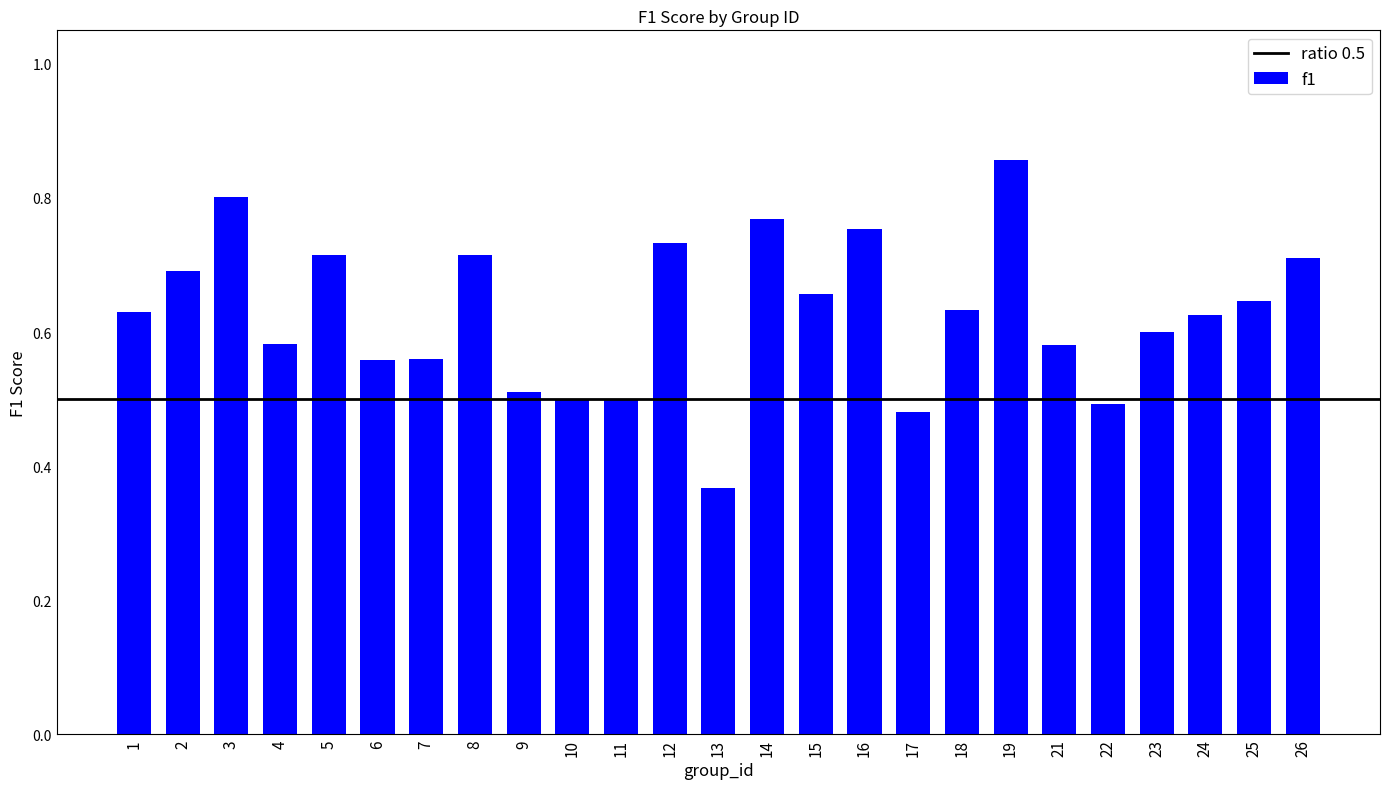

At which category does the chart reach its minimum across all series?

13